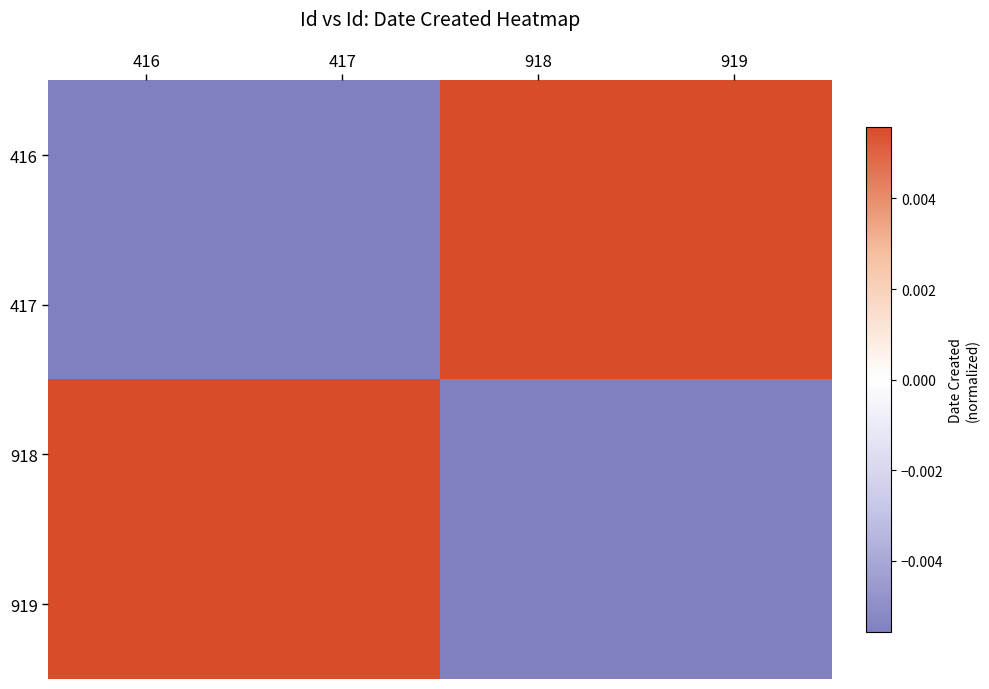

List the series in order of their peak value, lowest first.

416, 417, 918, 919